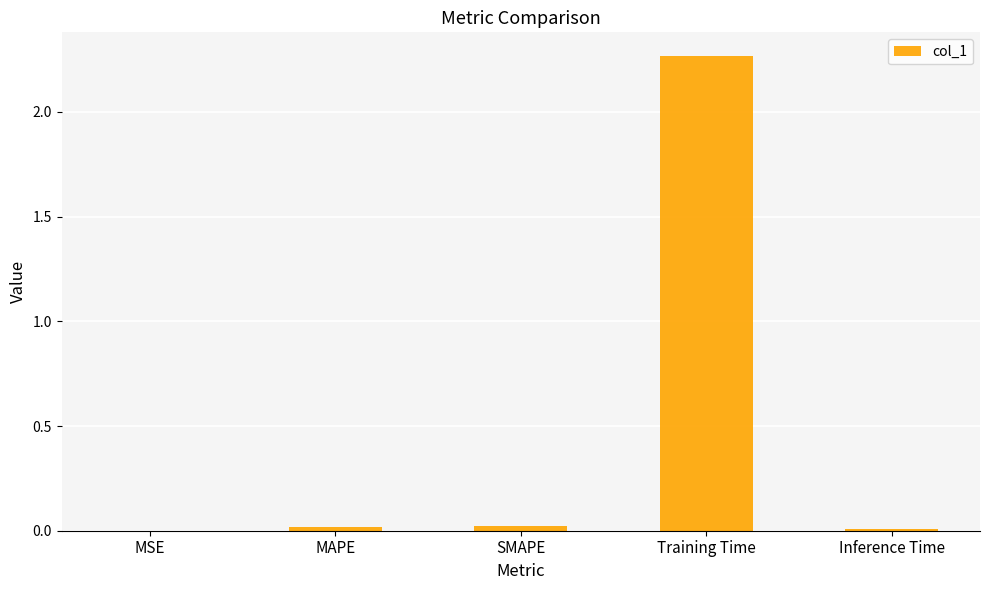

Which label corresponds to the largest value in the chart?

Training Time